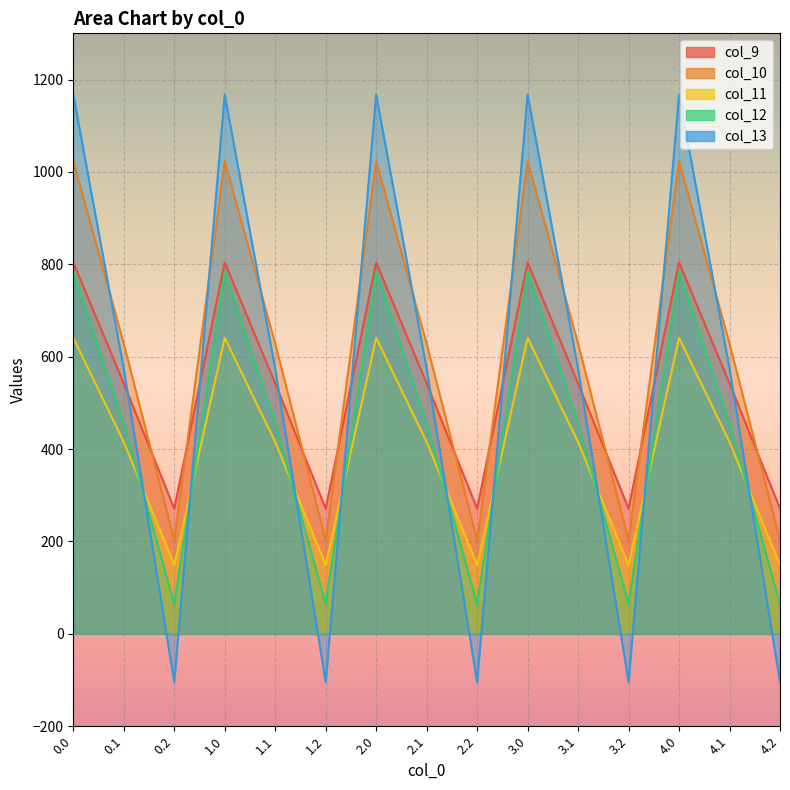

Which series has the widest spread of values?

col_13